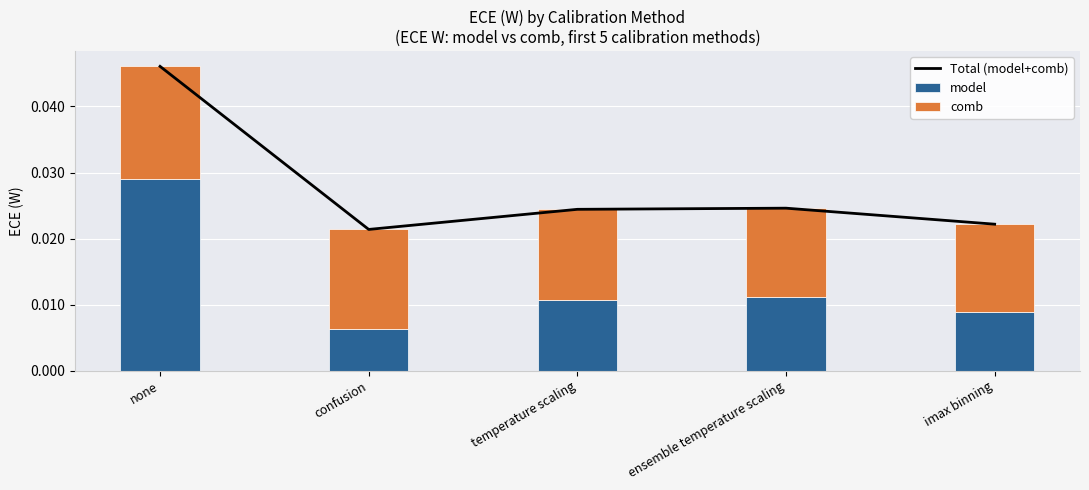

Is the value of Total (model+comb) at imax binning greater than the value of comb at confusion?

Yes